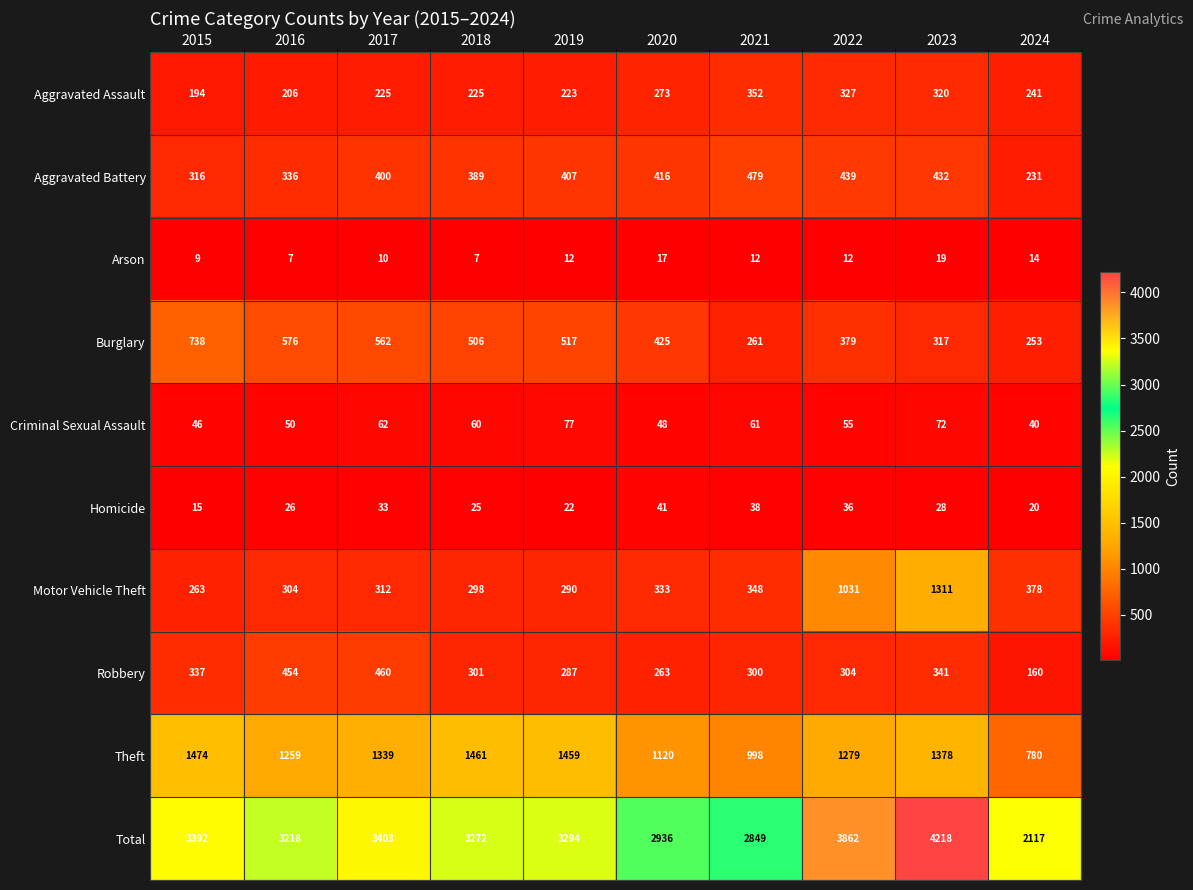

Which series changed the most between 2020 and 2022?

Total